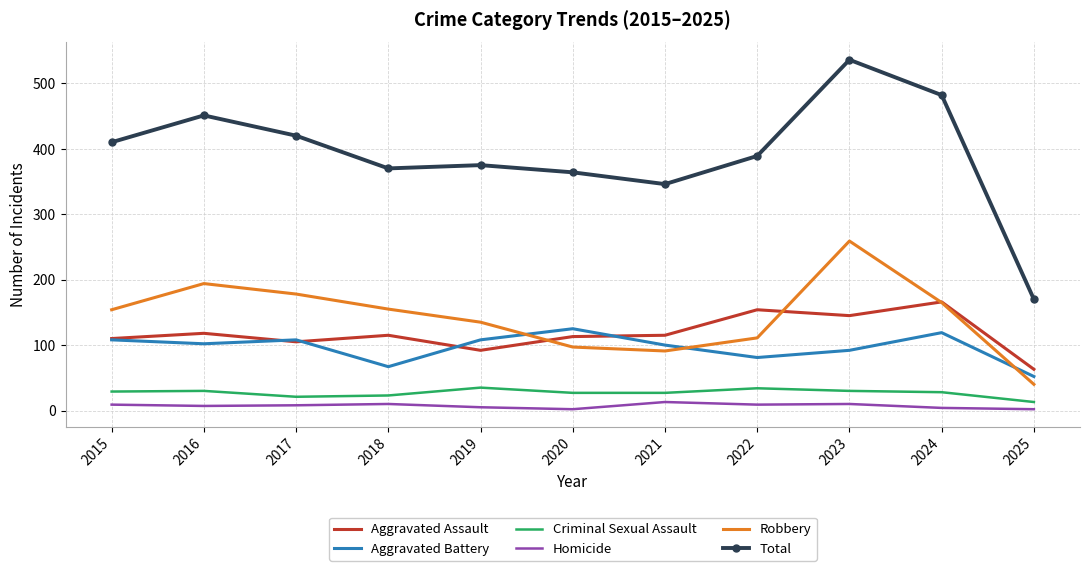

How many intersections are there between Aggravated Battery and Robbery?

3